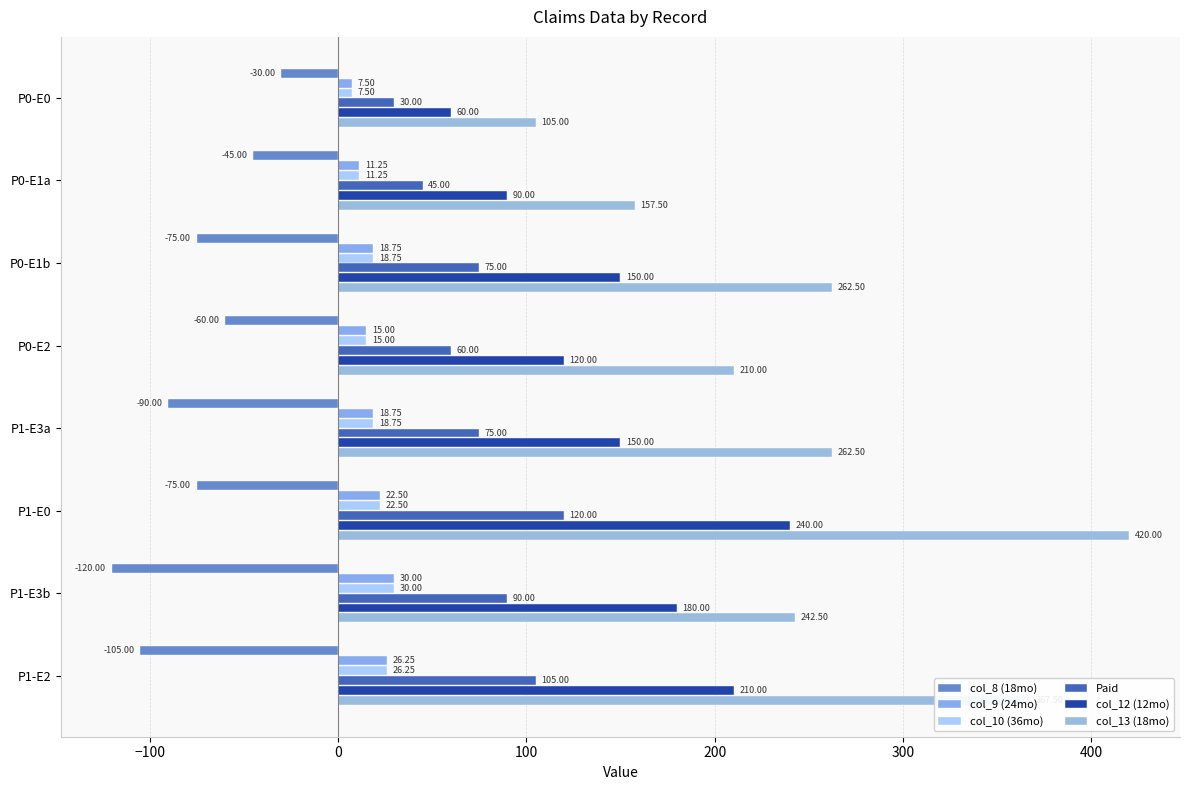

What is the sum of all col_13 (18mo) values?

2027.5